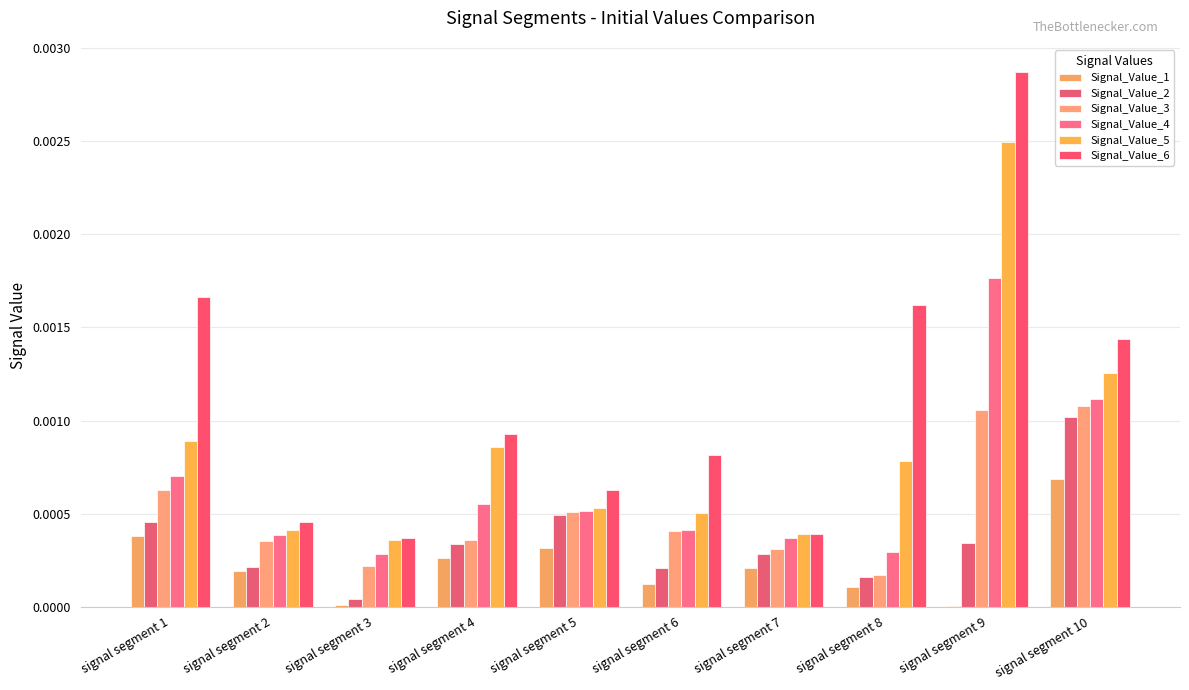

Which label corresponds to the largest value in the chart?

signal segment 9